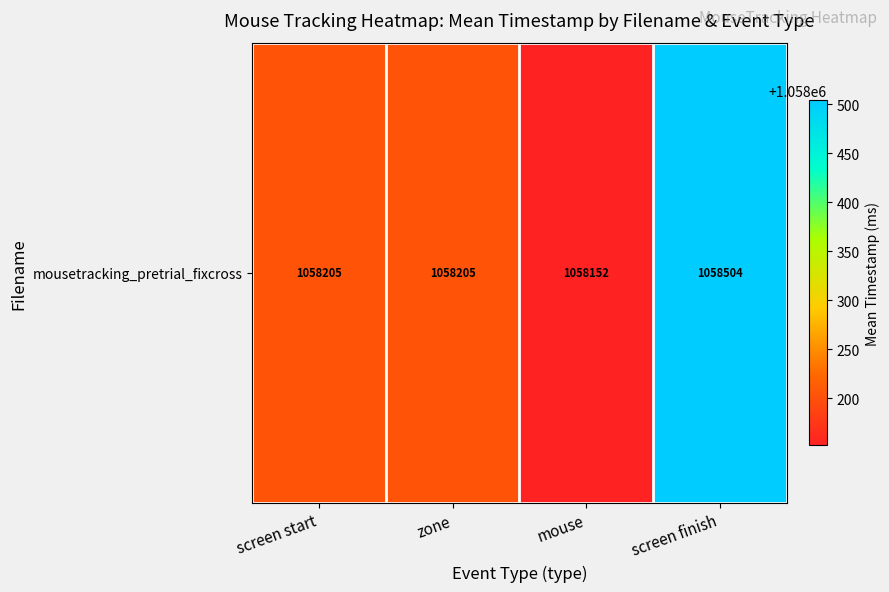

Reading right to left, list all the values displayed in this chart.

screen finish=1058504.1	mouse=1058152.2	zone=1058205.1	screen start=1058205.1